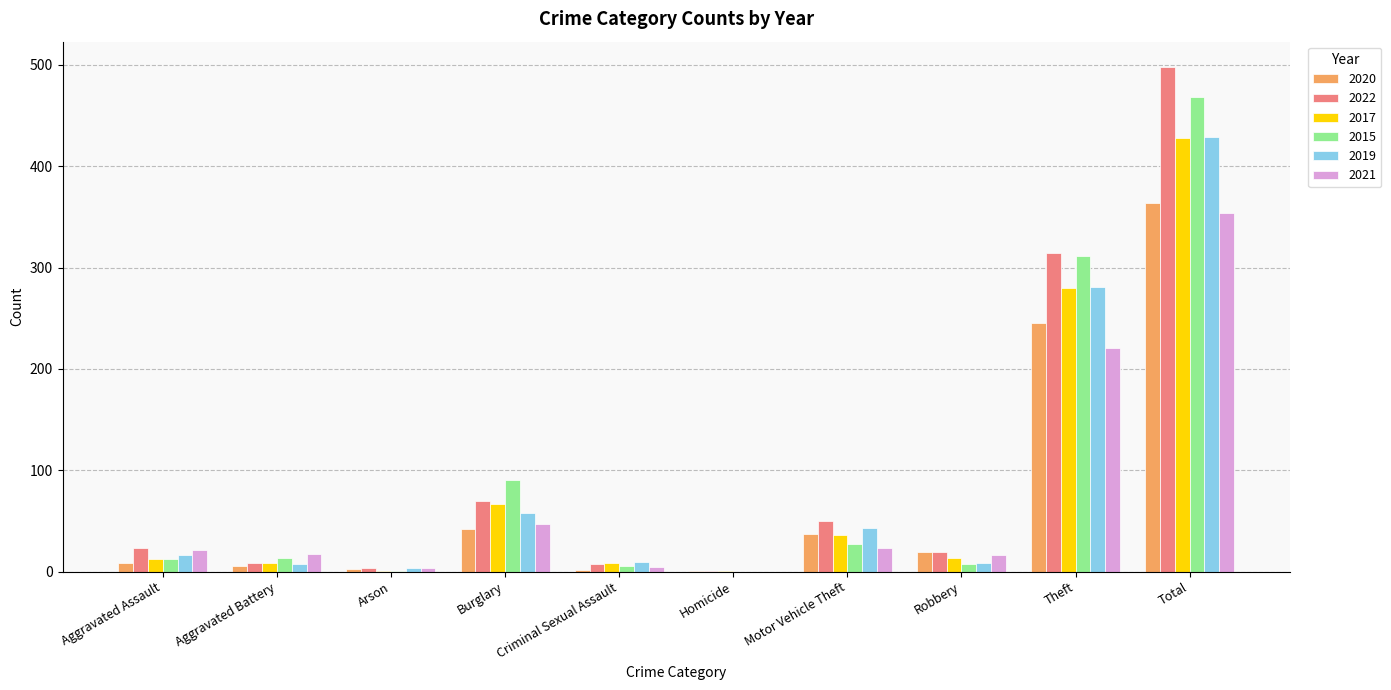

At which label is 2019 closest to 214?

Theft